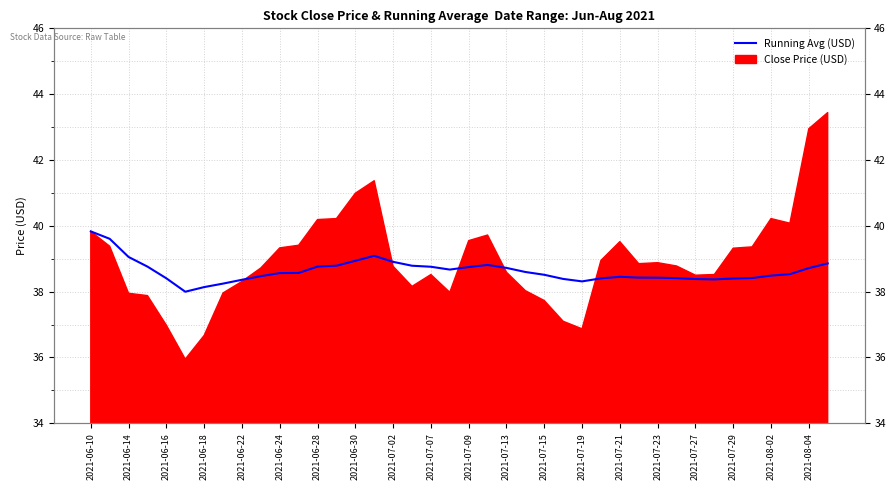

The value at 25 is 63.5. True or false?

False